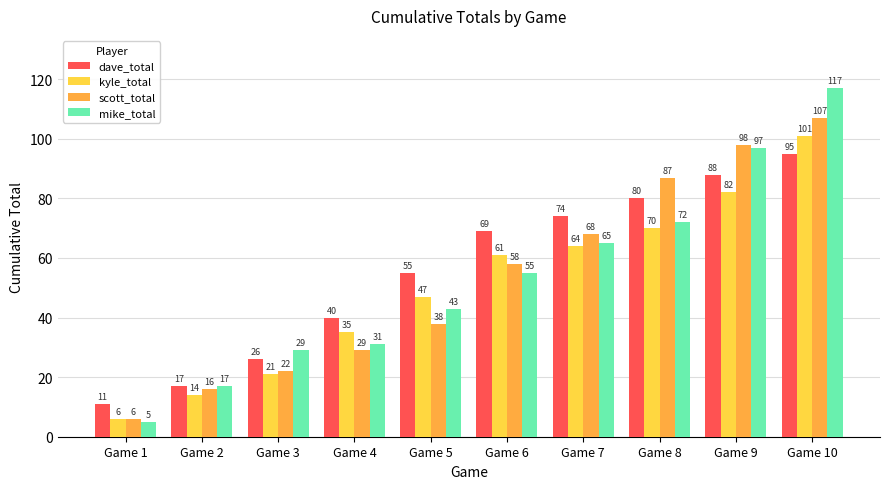

The value of kyle_total at Game 3 is 36. True or false?

False